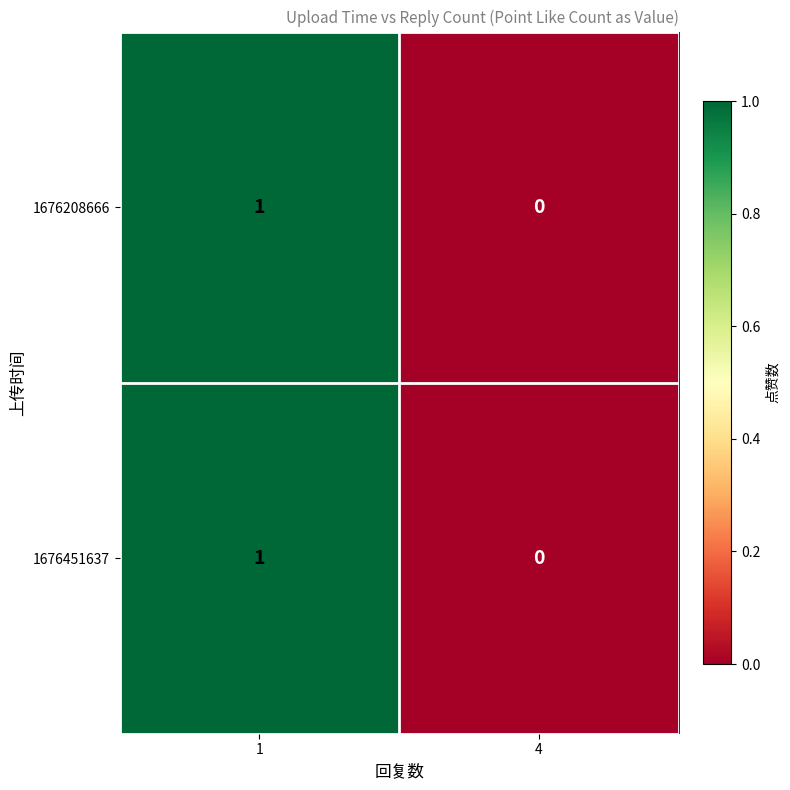

The value of 1676208666 at 1 is 0. True or false?

False